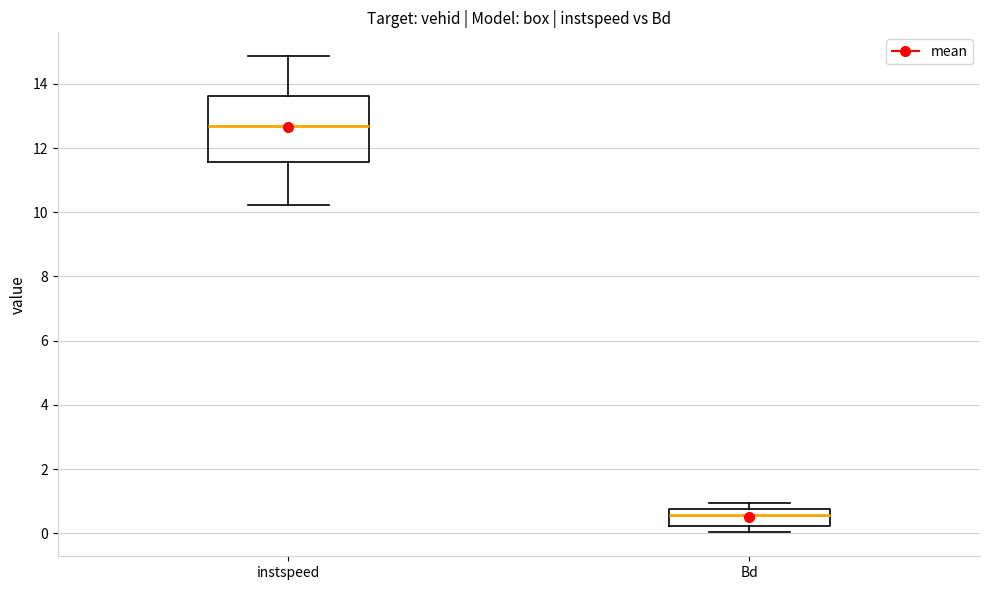

Comparing the boxes themselves (not the whiskers), which one is the tallest?

instspeed